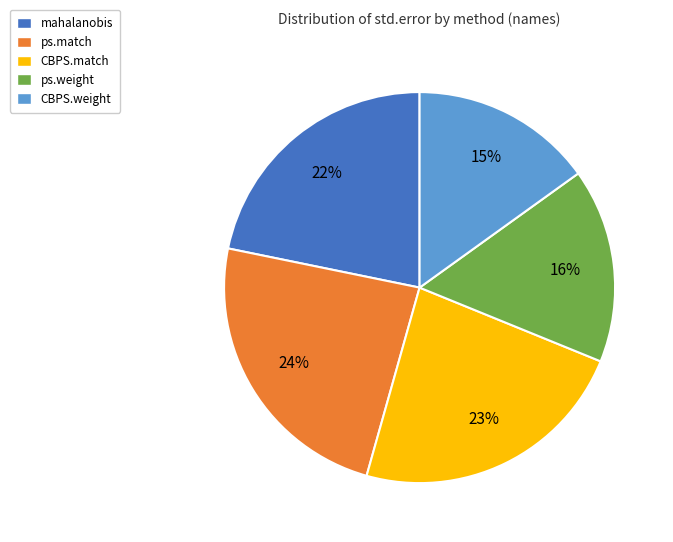

Rank the categories by value from highest to lowest.

ps.match, CBPS.match, mahalanobis, ps.weight, CBPS.weight